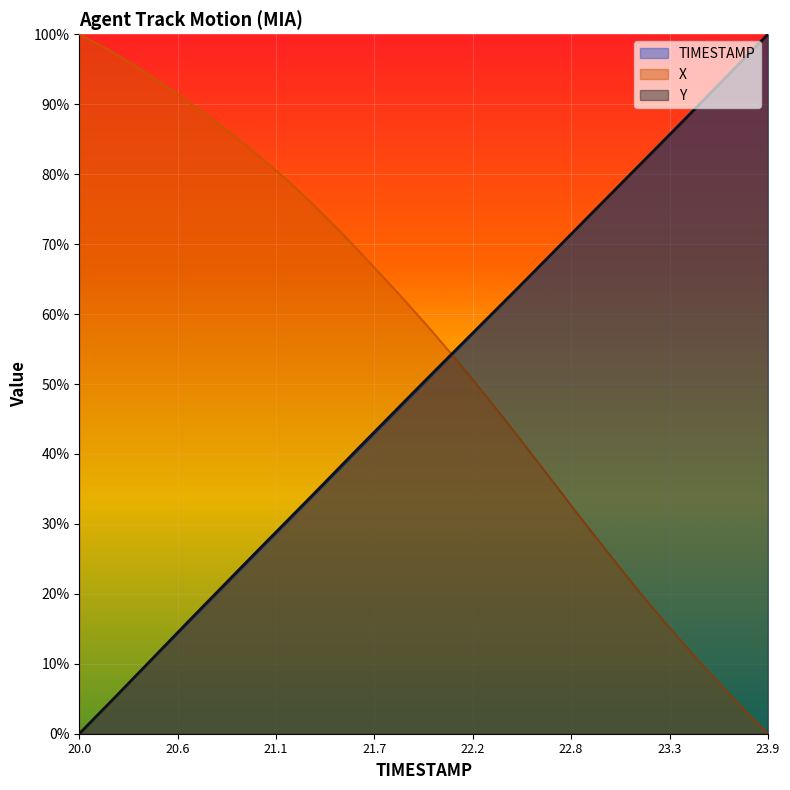

Which series has the largest total across all categories?

X